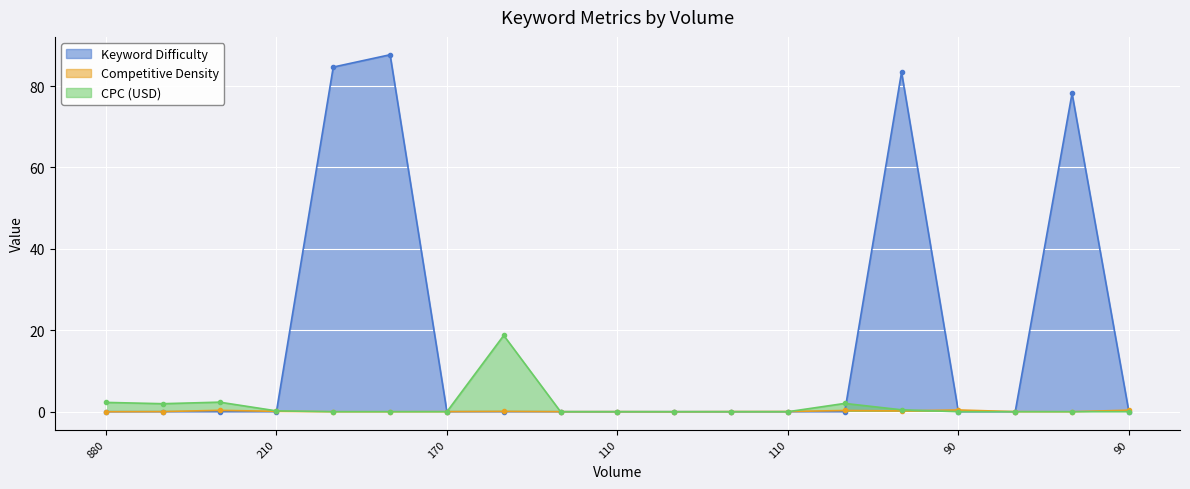

True or false: Keyword Difficulty and Competitive Density cross at least once.

True